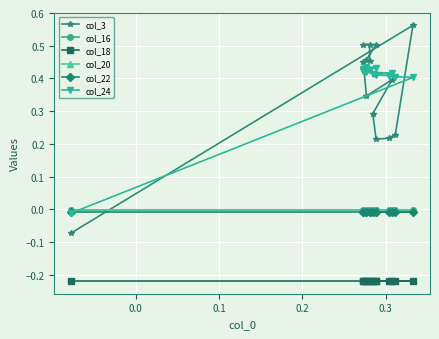

At 0.0, list the series in order from smallest to largest.

col_18, col_22, col_16, col_20, col_24, col_3